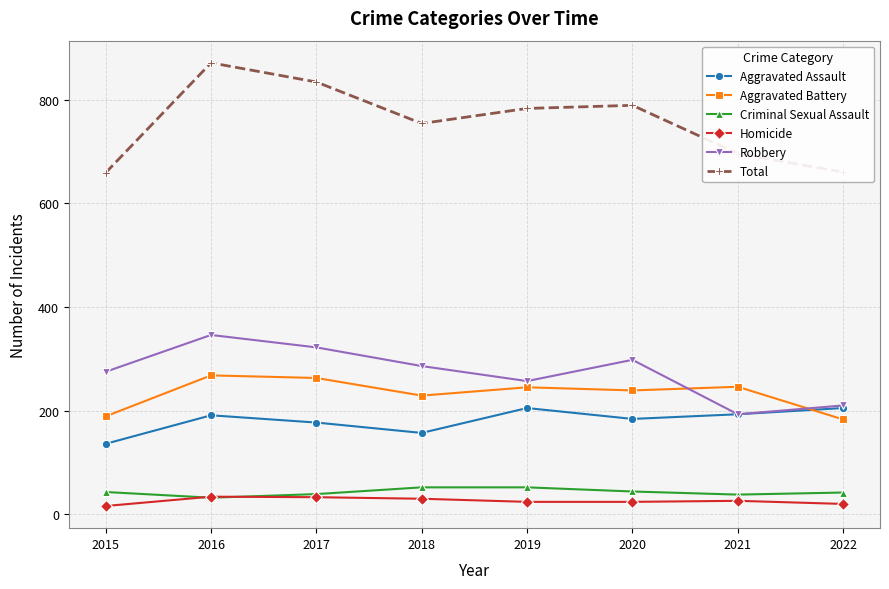

True or false: Aggravated Assault has a value of 184 at 2020.

True